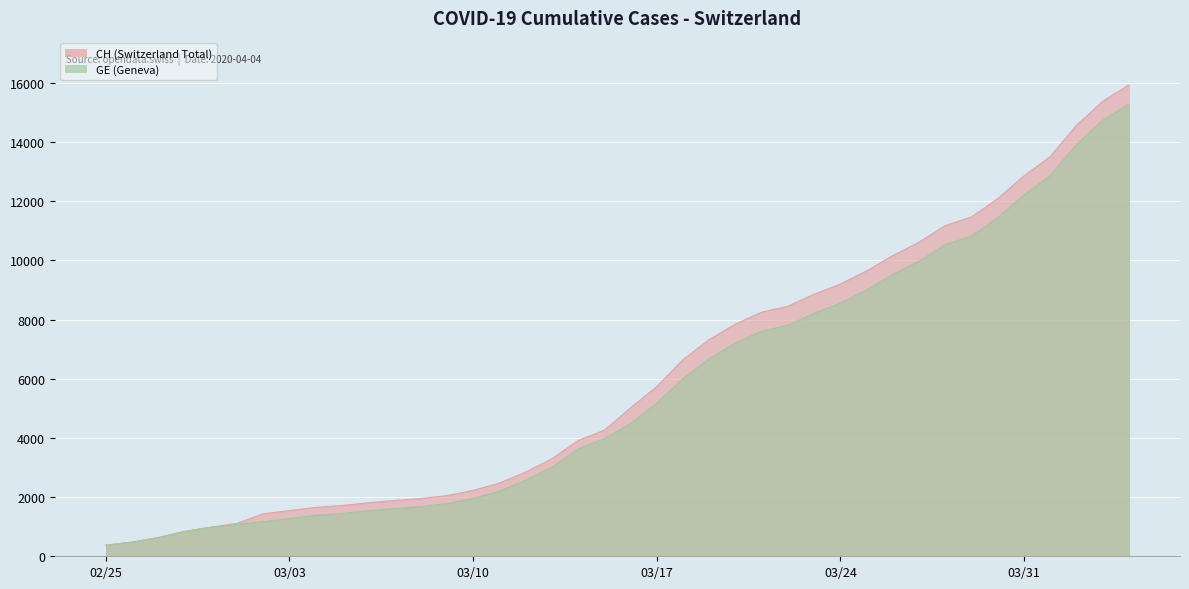

Rank the series at 2020-03-27 from lowest to highest value.

GE, CH